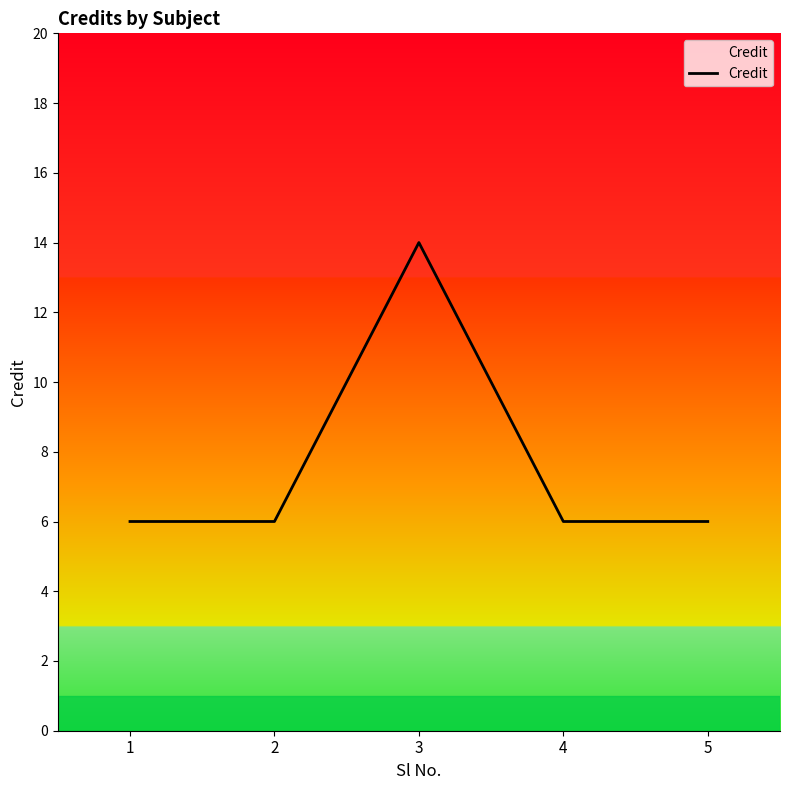

What is the ratio of the value at 2 to the value at 1?

1.0